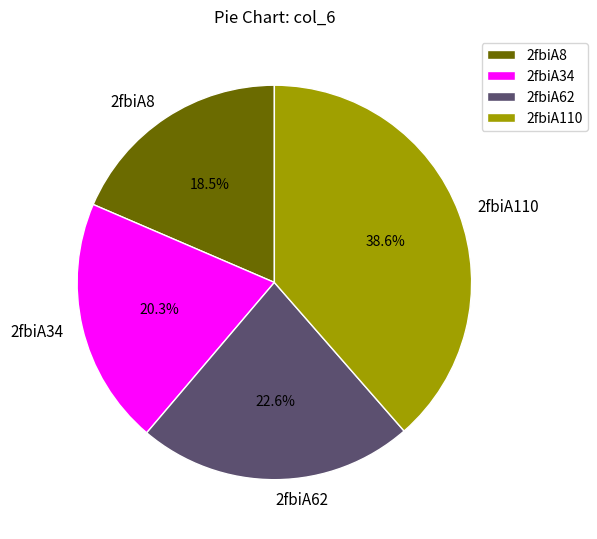

To the nearest percent, what is the difference between the largest and smallest slice percentages?

20%